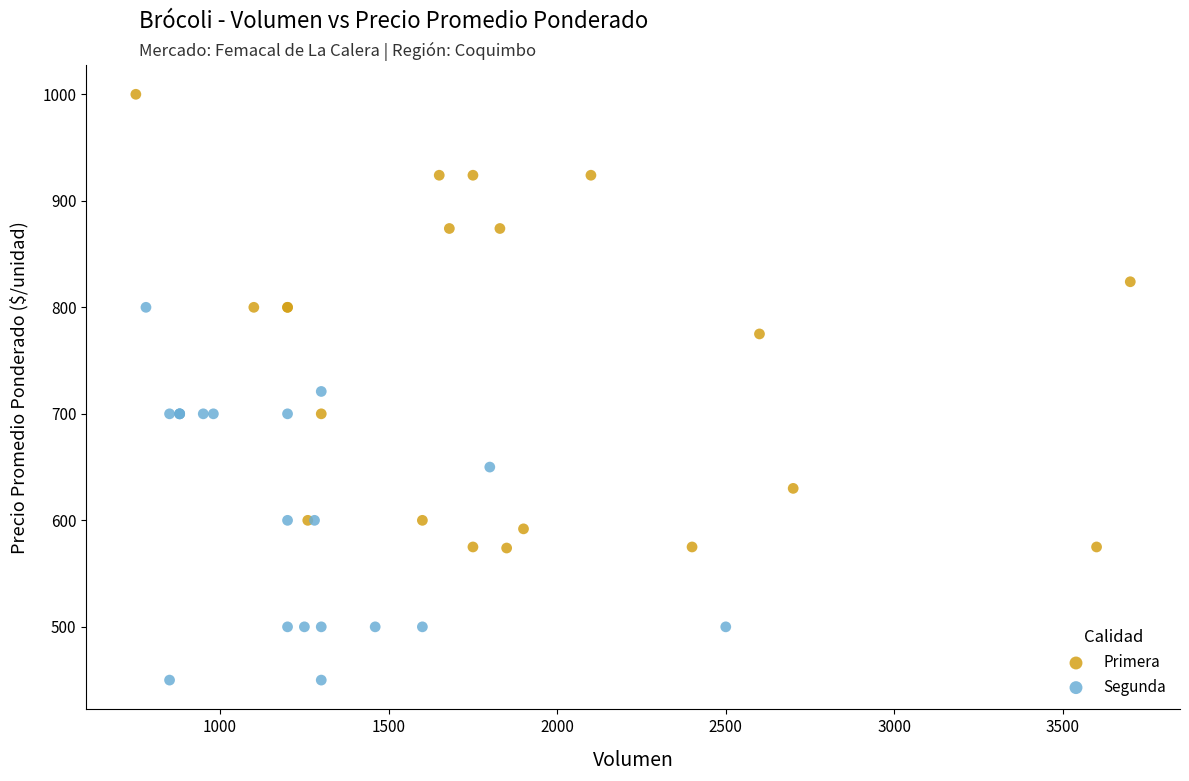

Which series has the widest spread of Y values?

Primera